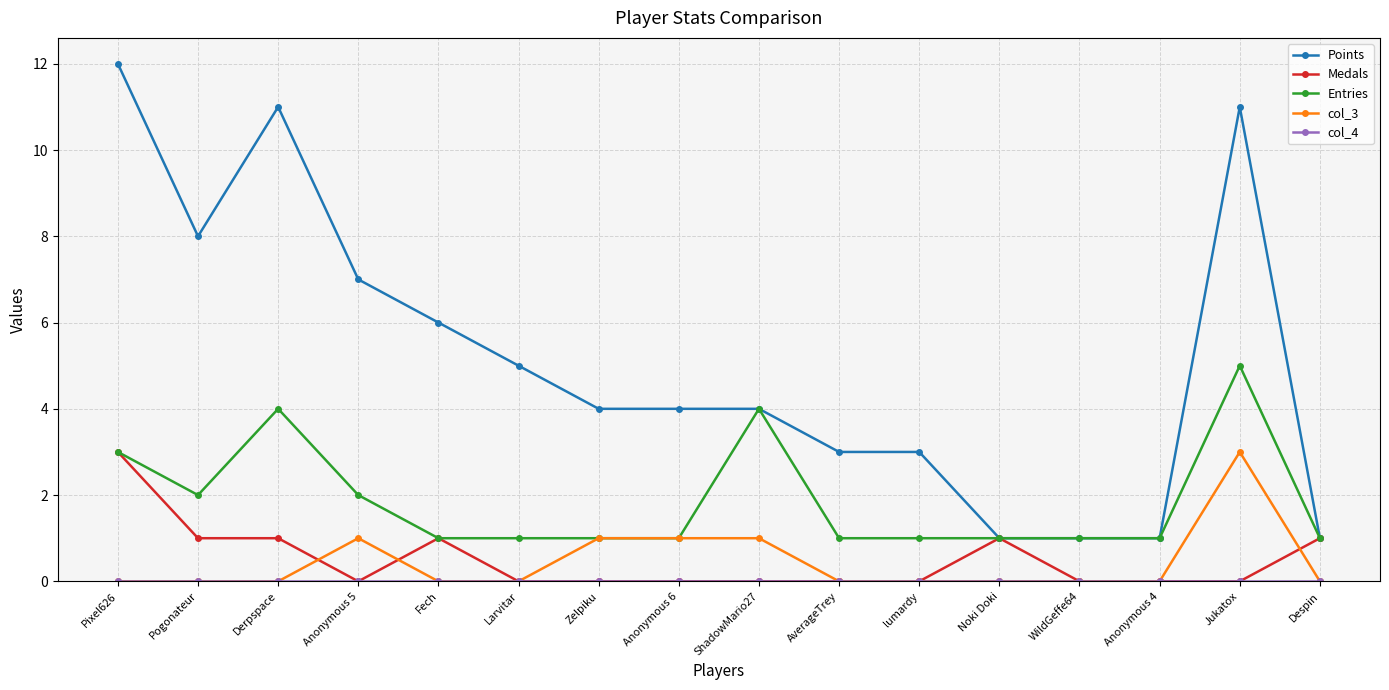

Which category has the highest value in the Medals series?

Pixel626